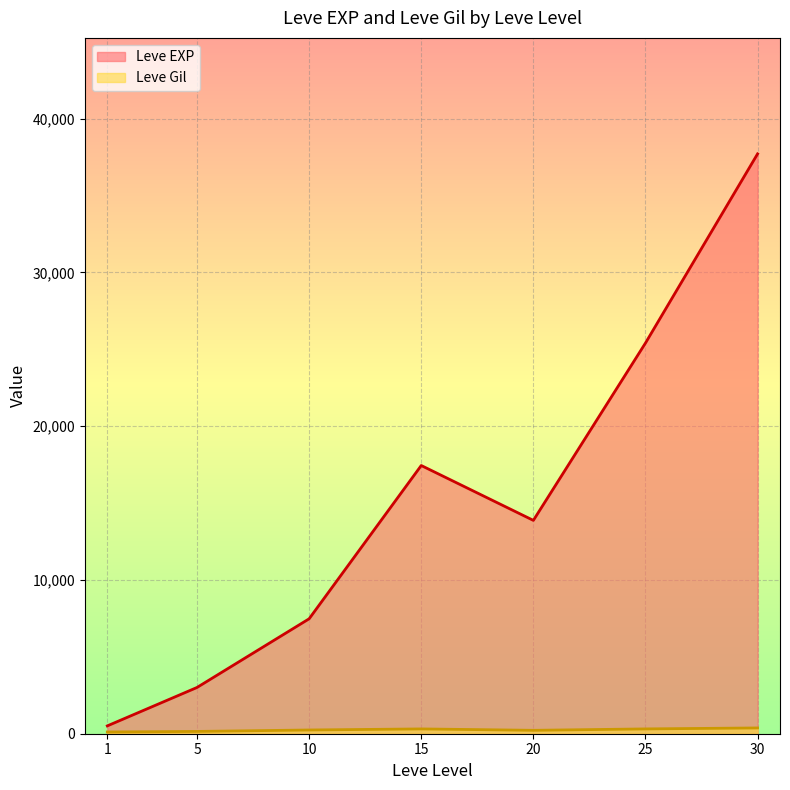

Count the number of categories in the chart.

7